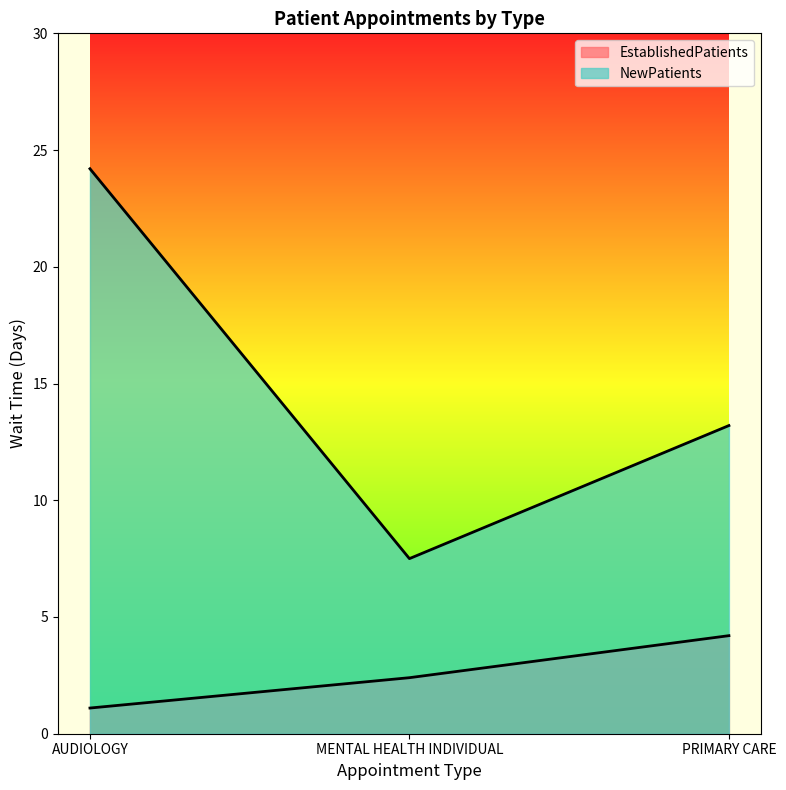

Reading left to right, transcribe all the data shown in this chart.

EstablishedPatients: AUDIOLOGY=1.1	MENTAL HEALTH INDIVIDUAL=2.4	PRIMARY CARE=4.2
NewPatients: AUDIOLOGY=24.2	MENTAL HEALTH INDIVIDUAL=7.5	PRIMARY CARE=13.2